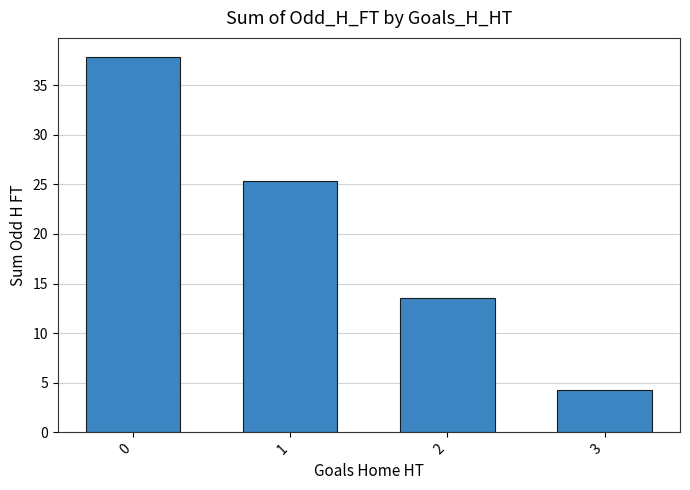

What is the difference between the values at 0 and 1?

12.5